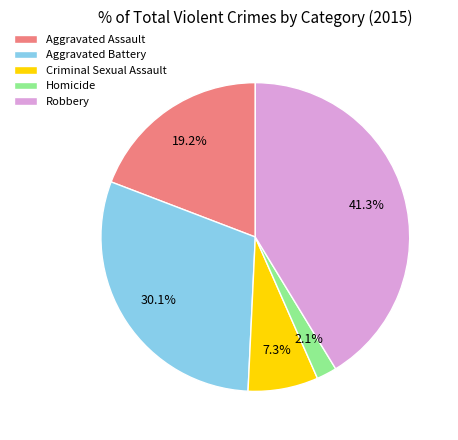

To the nearest percent, what is the difference between the largest and smallest slice percentages?

39%